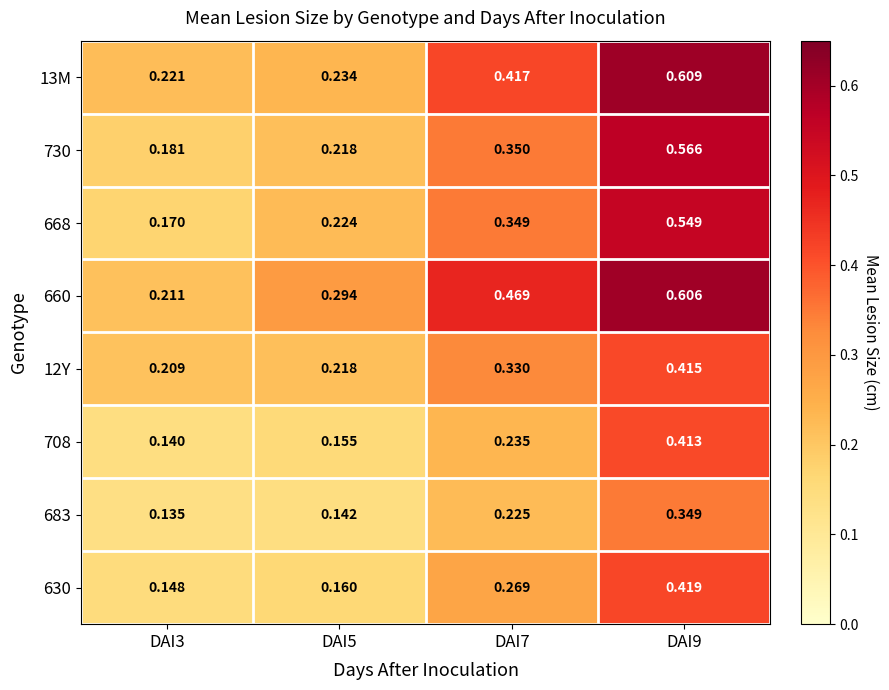

Is the value of 730 at DAI5 greater than the value of 13M at DAI5?

No